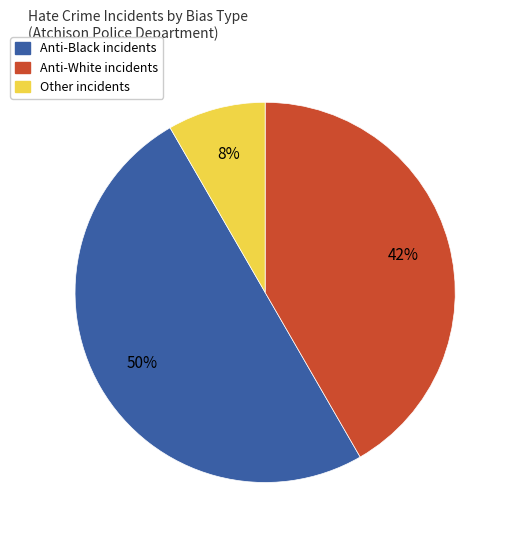

Count the number of slices in the pie.

3